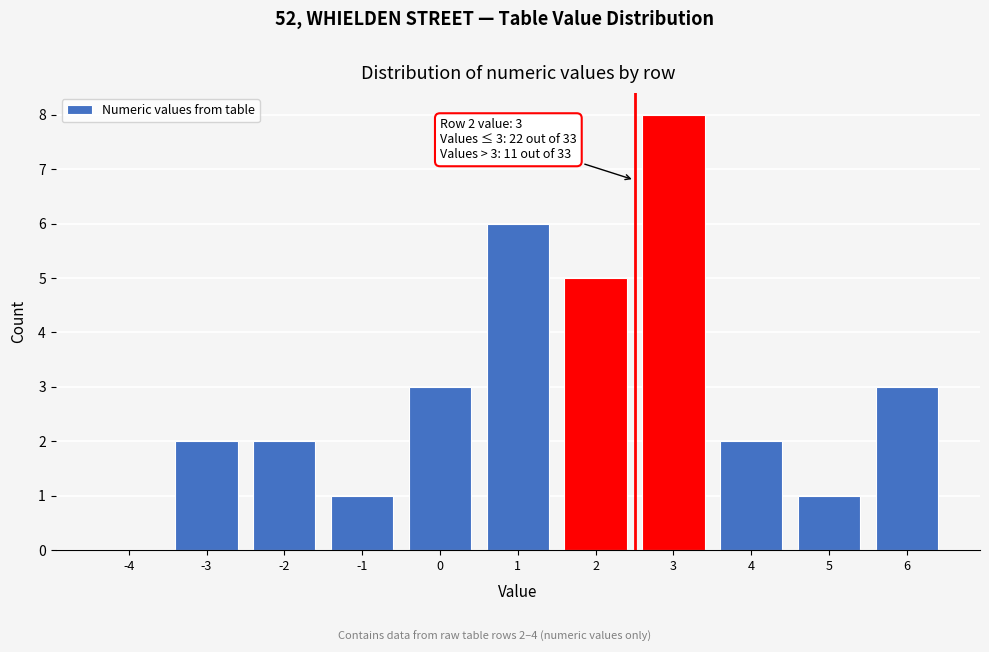

Reading left to right, extract all data points from this chart.

-4=0	-3=2	-2=2	-1=1	0=3	1=6	2=5	3=8	4=2	5=1	6=3